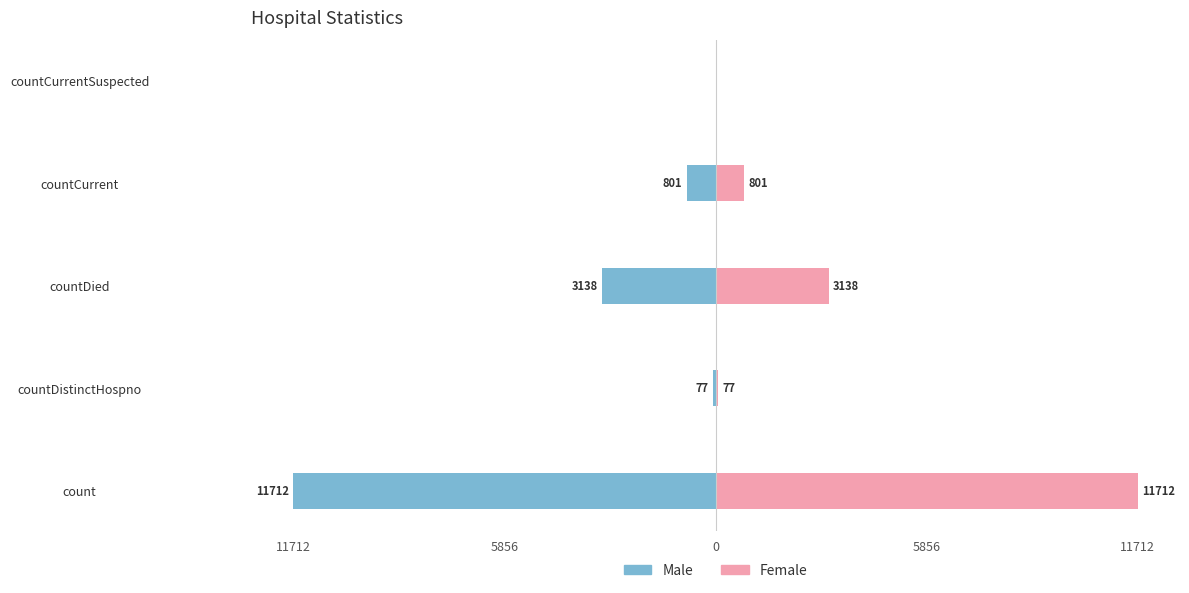

How many categories are shown in the chart?

5